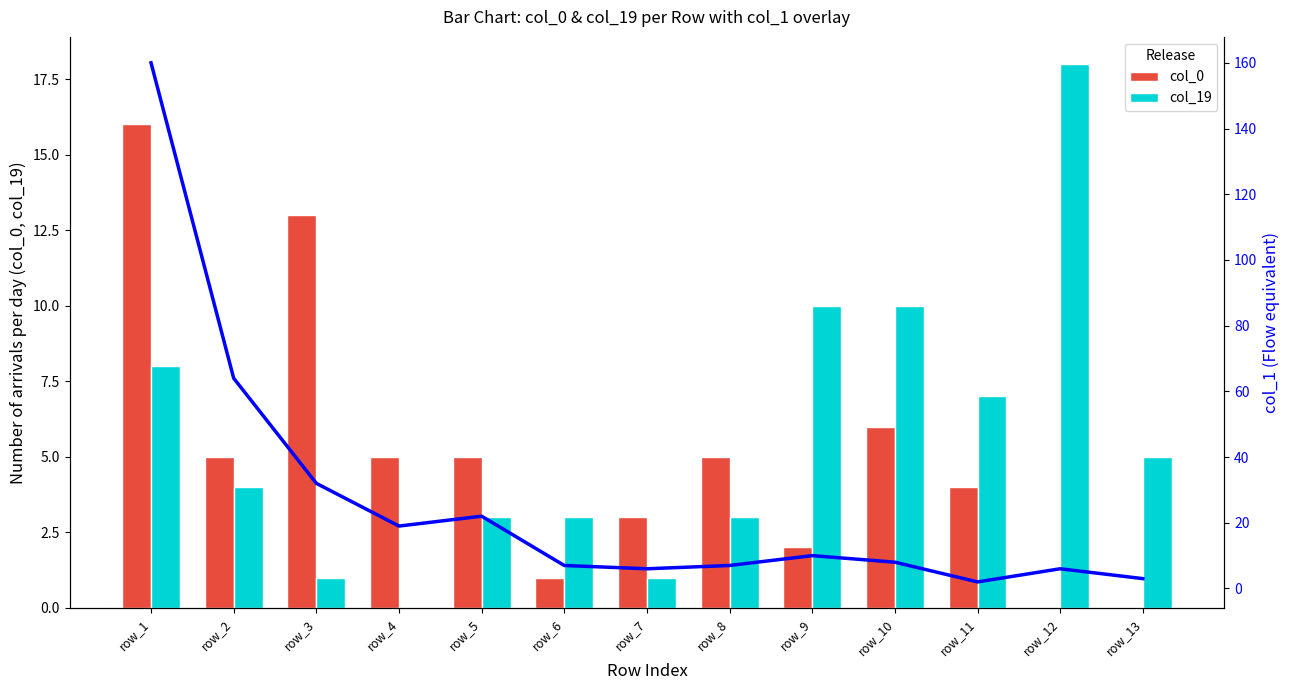

Is it true that col_1 (flow) equals 1 at row_13?

False